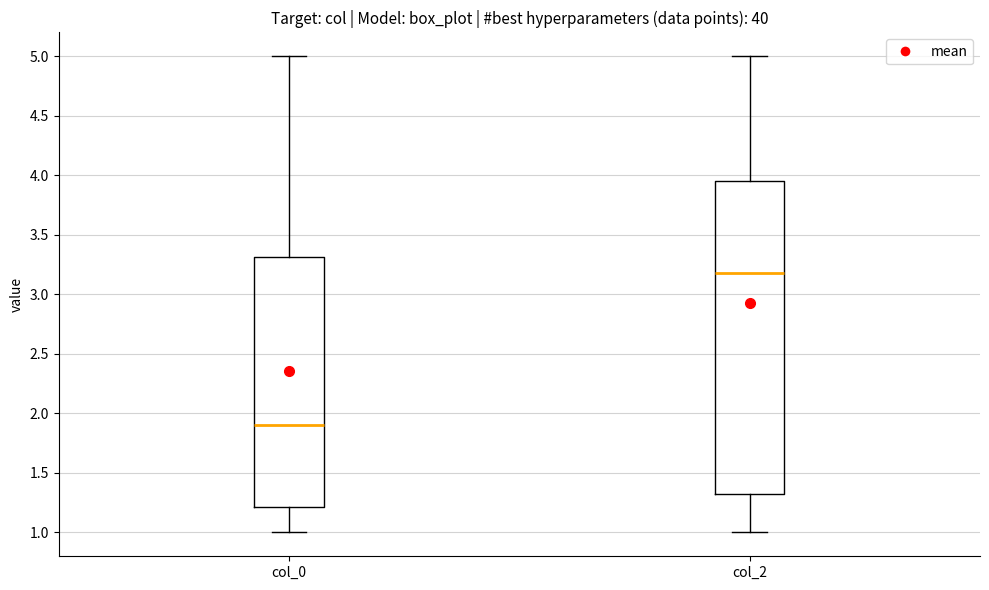

Reading left to right, read every box against the y-axis: the position of its median line, the range the box covers, and the ends of its whiskers. The values are not printed on the chart, so give them approximately, as read against the axis.

col_0: median 1.90, box 1.20 to 3.30, whiskers 1.00 to 5.00
col_2: median 3.20, box 1.30 to 3.95, whiskers 1.00 to 5.00